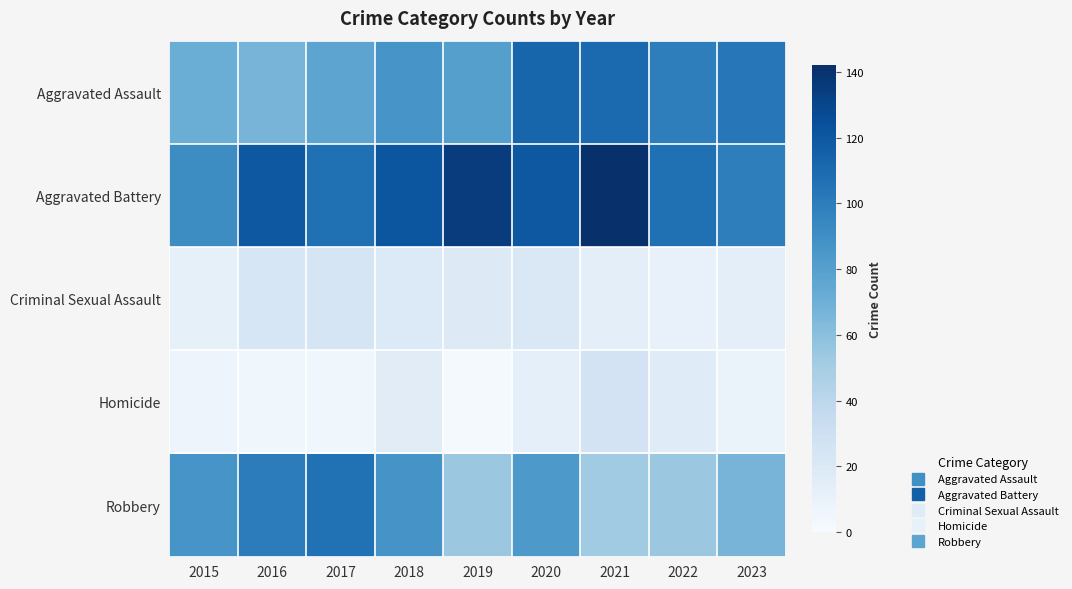

Reading left to right, what are all the values shown in this chart?

Aggravated Assault: 2015=71	2016=67	2017=77	2018=86	2019=80	2020=113	2021=110	2022=99	2023=103
Aggravated Battery: 2015=91	2016=120	2017=107	2018=121	2019=135	2020=120	2021=142	2022=107	2023=99
Criminal Sexual Assault: 2015=12	2016=23	2017=24	2018=19	2019=18	2020=20	2021=14	2022=11	2023=14
Homicide: 2015=7	2016=5	2017=5	2018=16	2019=2	2020=13	2021=26	2022=17	2023=9
Robbery: 2015=86	2016=100	2017=106	2018=87	2019=54	2020=84	2021=52	2022=54	2023=67